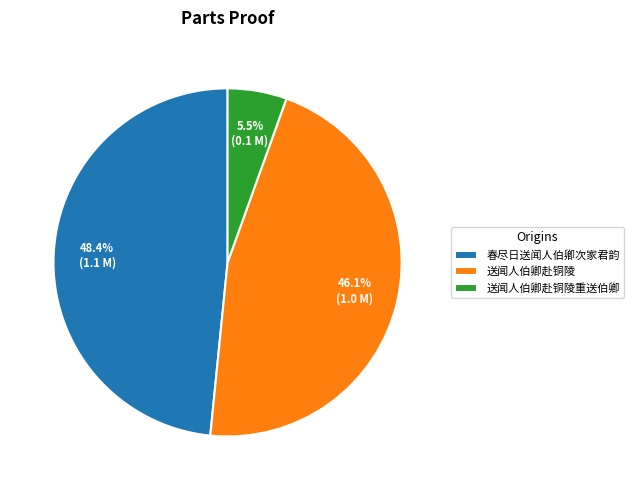

How many segments does this pie chart have?

3